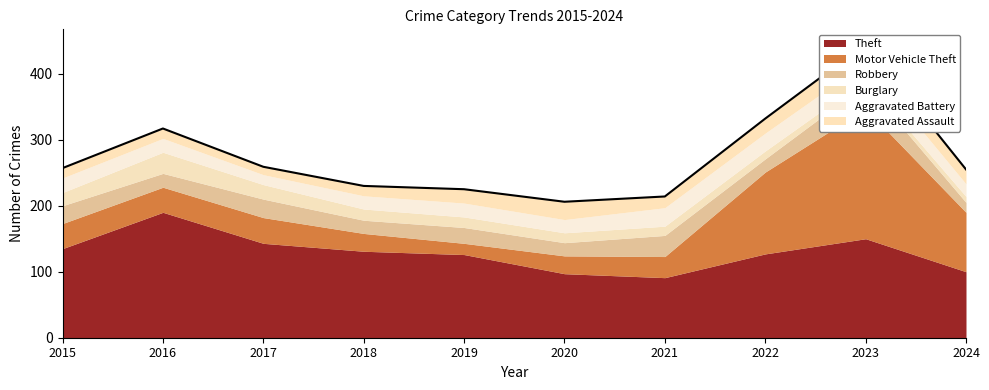

True or false: Aggravated Assault and Robbery intersect in this chart.

True